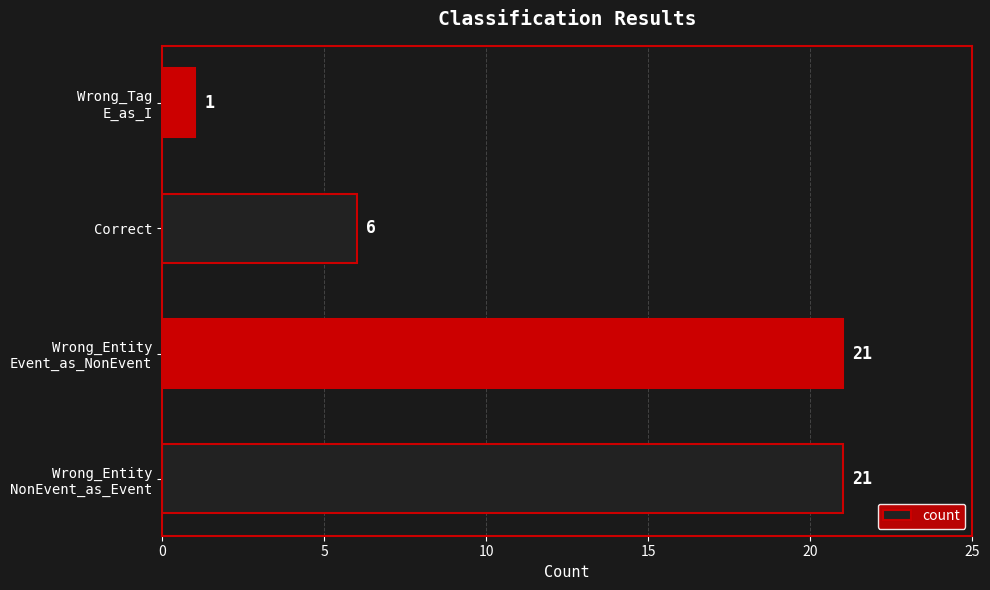

Where is the data nearest to the value 11?

Correct